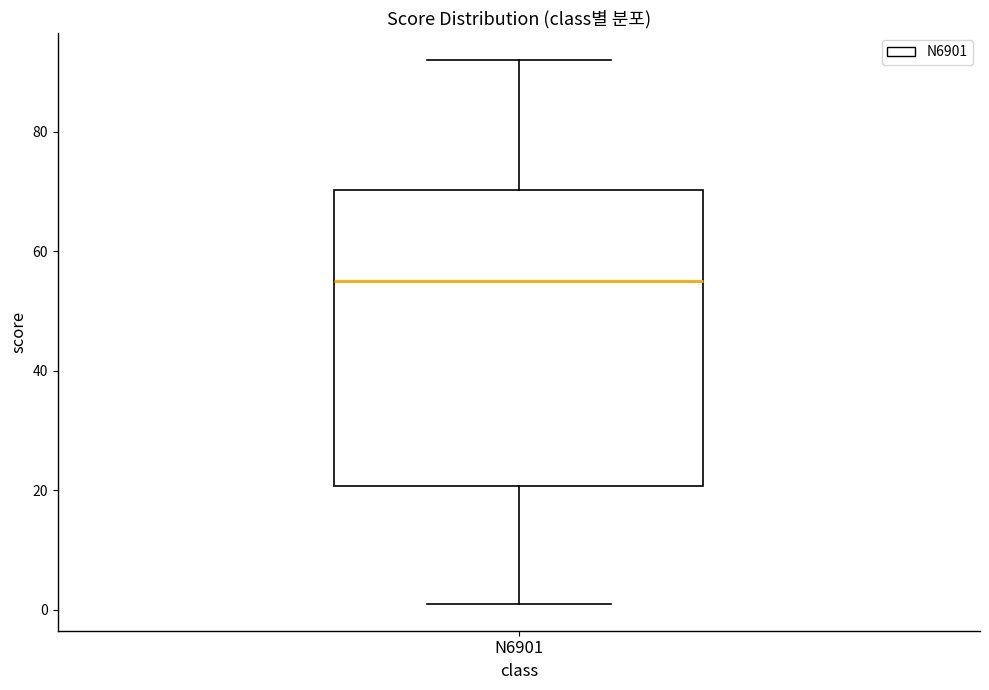

Where is the upper edge of the box for N6901 on the y-axis? The values are not printed on the chart, so give them approximately, as read against the axis.

70